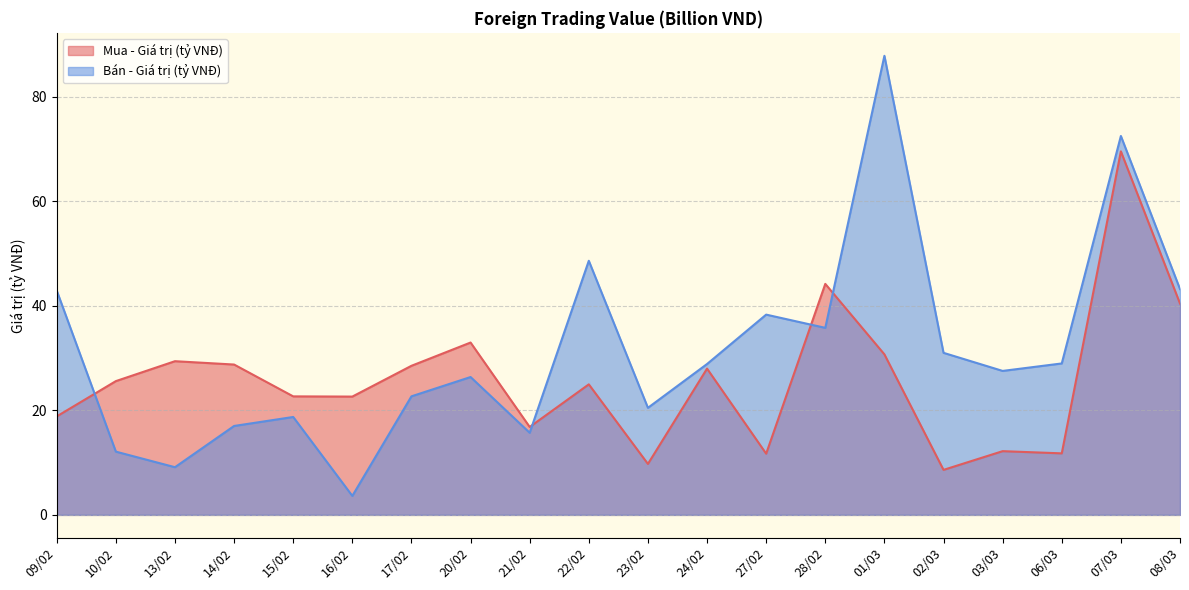

Where is Bán - Giá trị (tỷ VNĐ) nearest to the value 45?

08/03